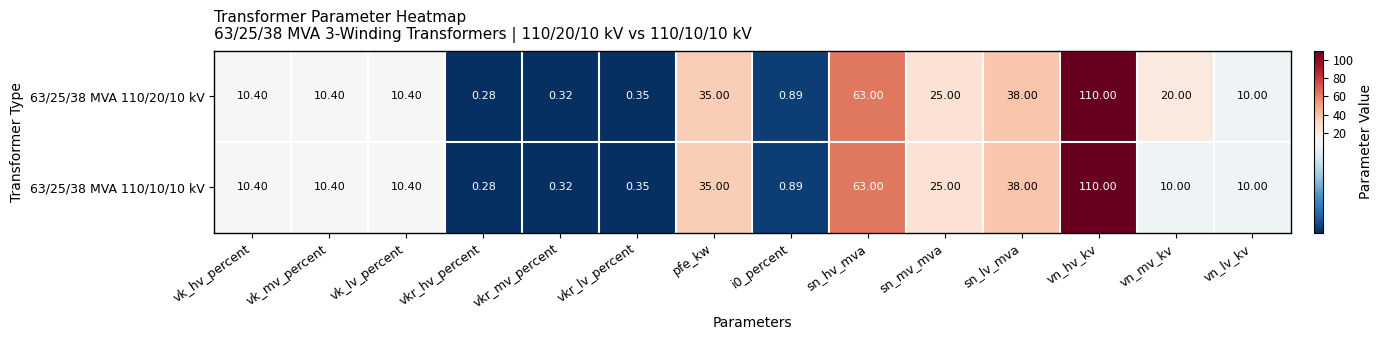

Rank the series by their average value, from highest to lowest.

63/25/38 MVA 110/20/10 kV, 63/25/38 MVA 110/10/10 kV